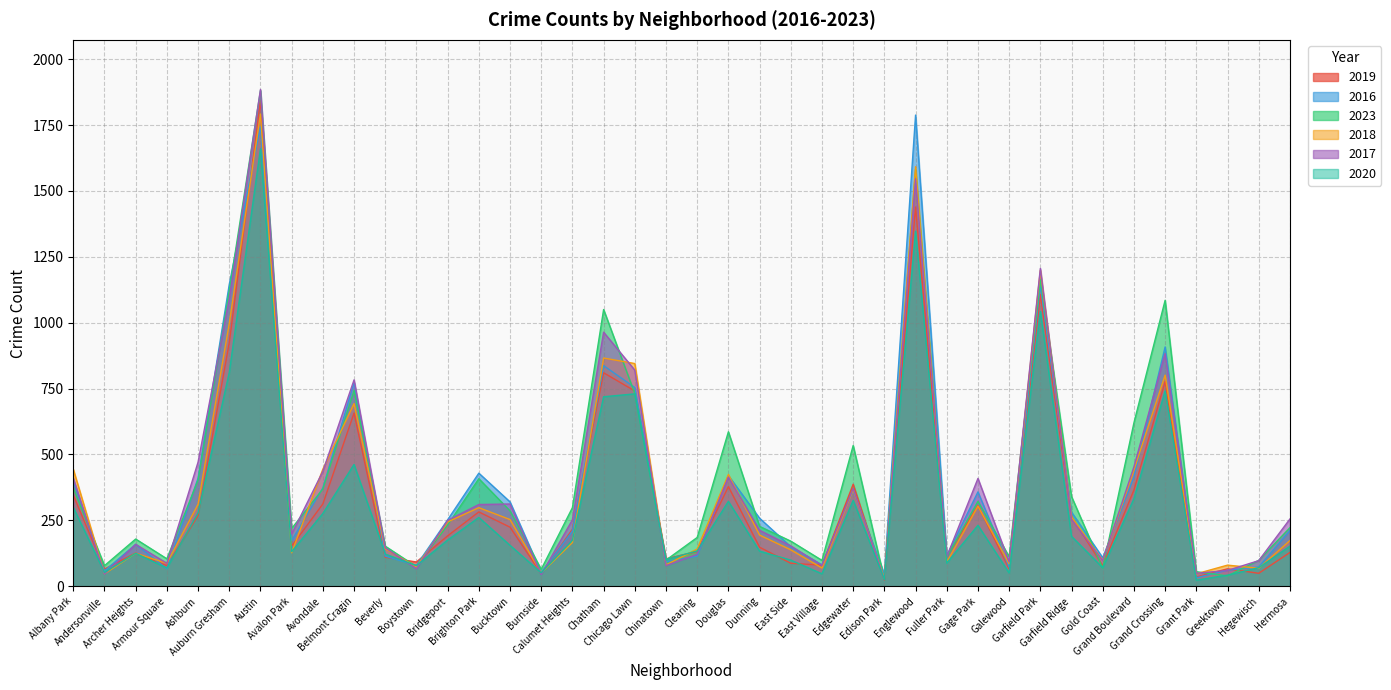

What is the value of the 2016 point at the 20th from the left?

93